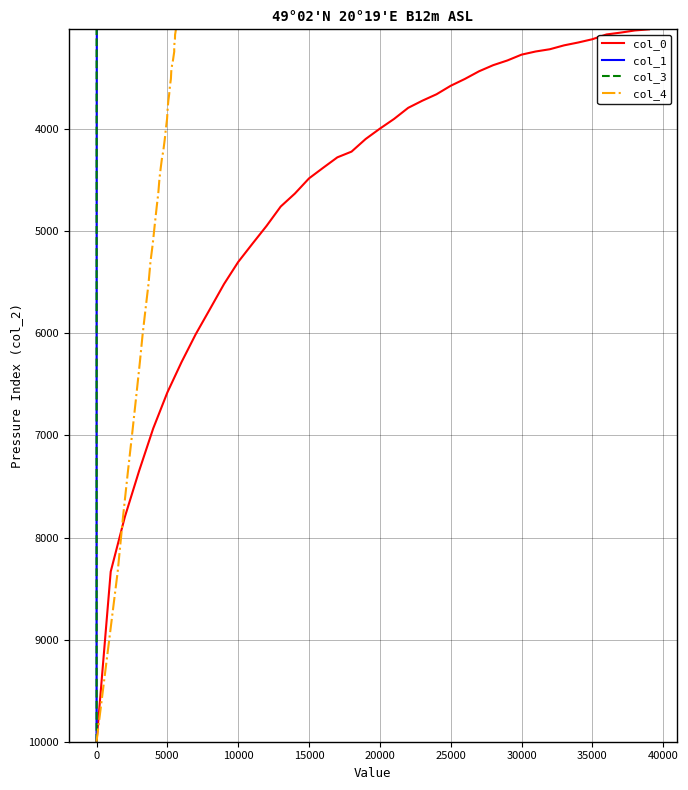

True or false: col_3 and col_4 intersect in this chart.

False